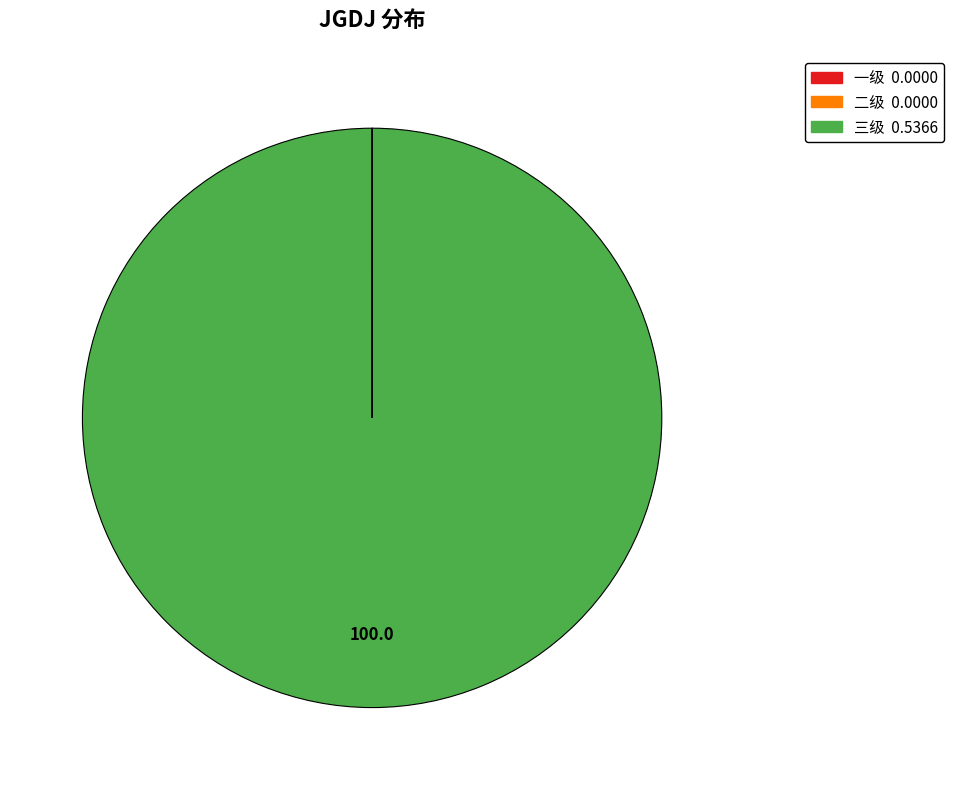

The 三级 slice represents 100% of the pie. True or false?

True